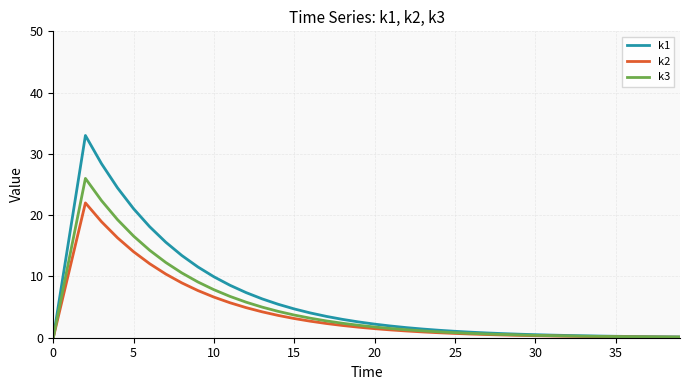

Which series has the largest range (max minus min)?

k1